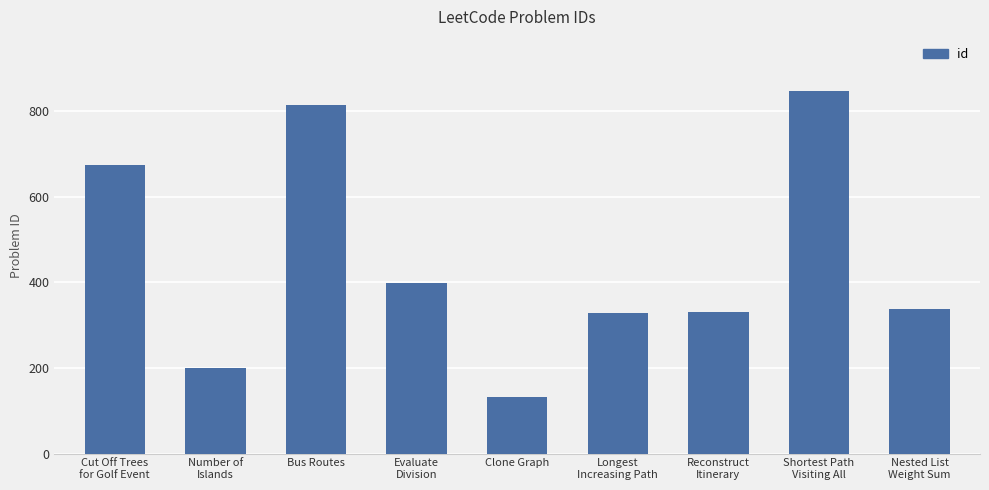

How many values are below 339?

4